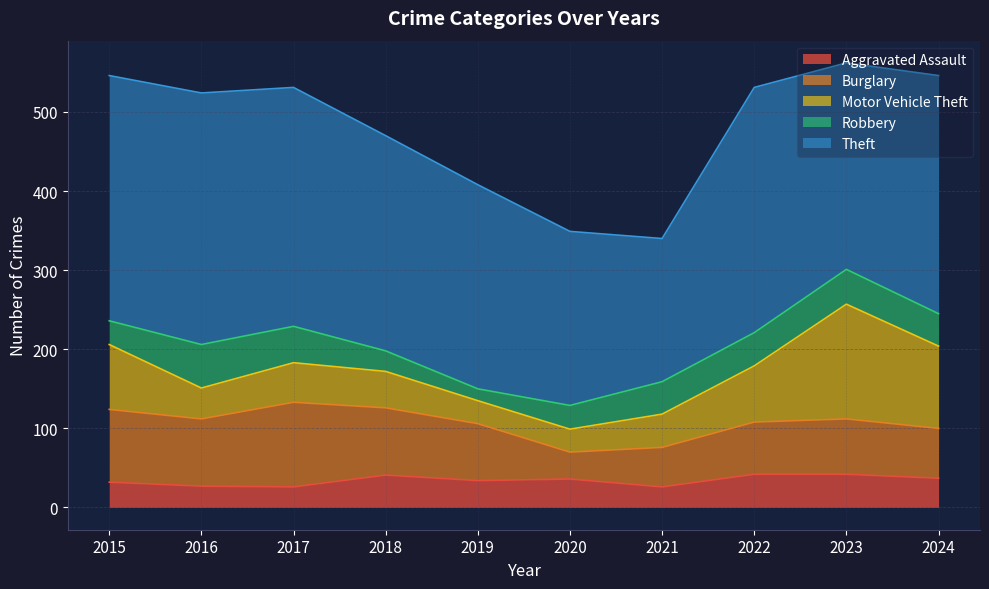

Which series has the largest total across all categories?

Theft